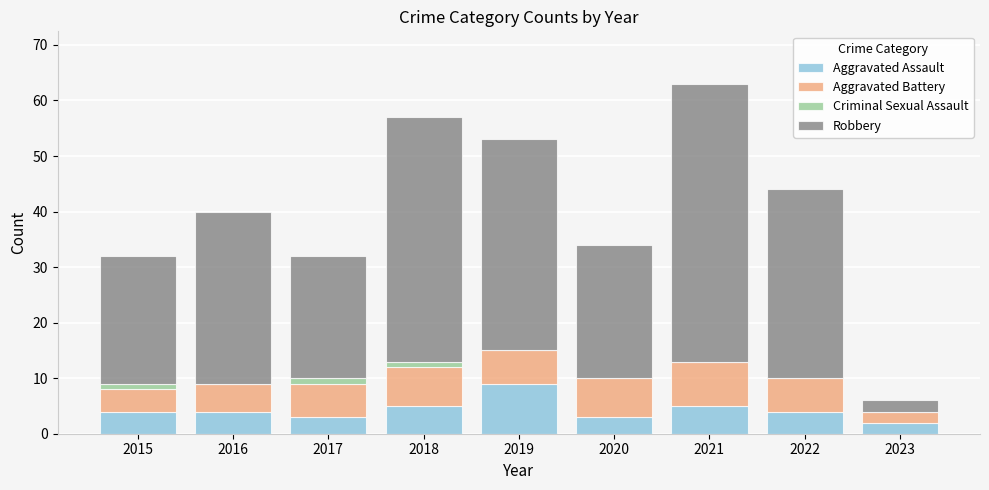

What is the highest value of the Aggravated Assault series?

9